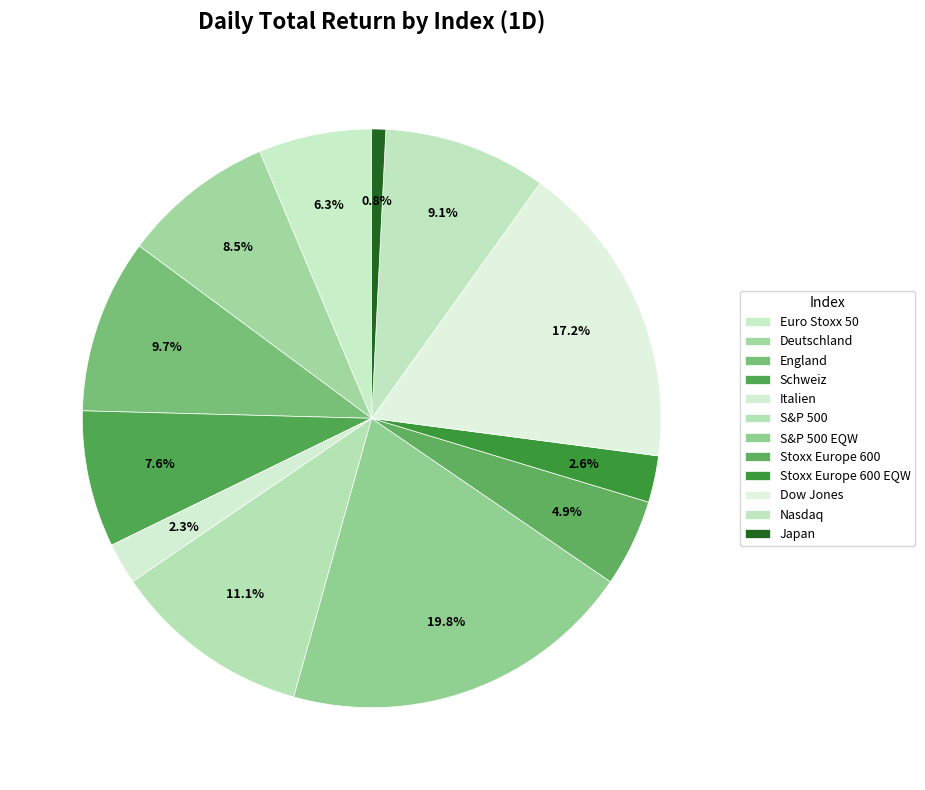

To the nearest percent, what portion does S&P 500 EQW represent?

20%